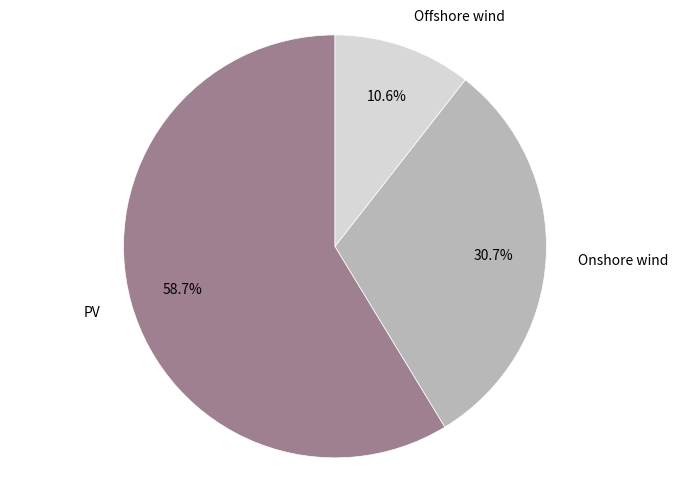

Does any single category account for the majority?

Yes